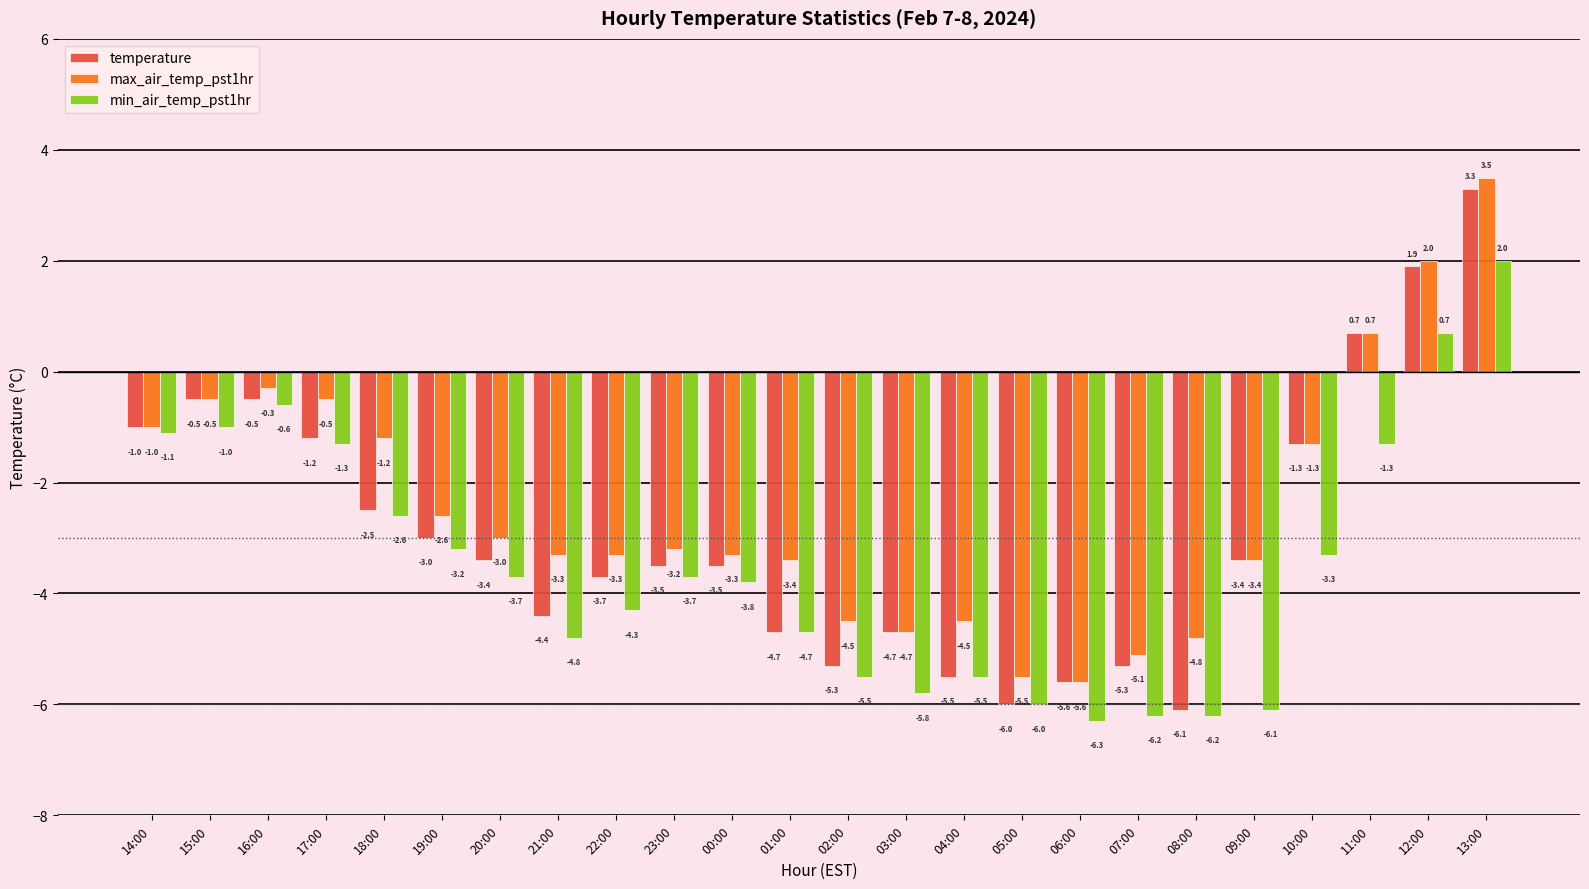

List the series in order of their peak value, highest first.

max_air_temp_pst1hr, temperature, min_air_temp_pst1hr